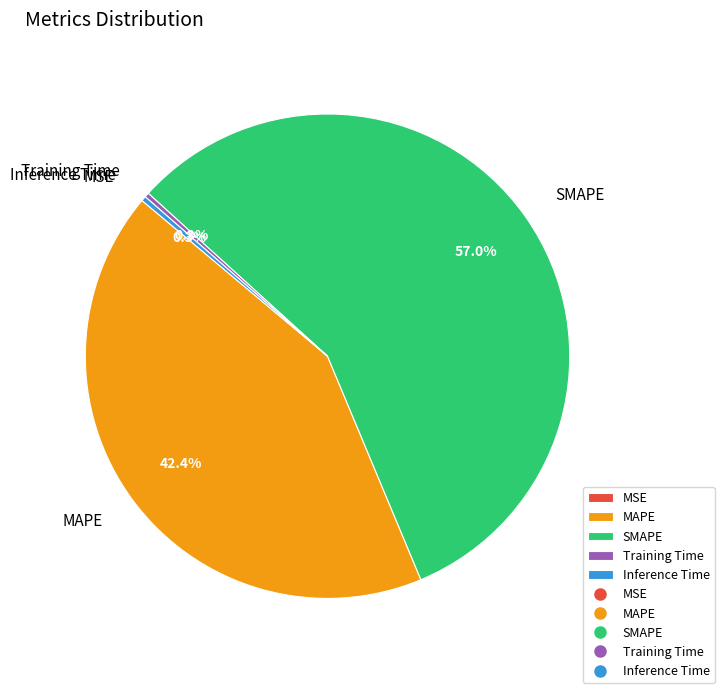

Is there a majority slice in this chart?

Yes